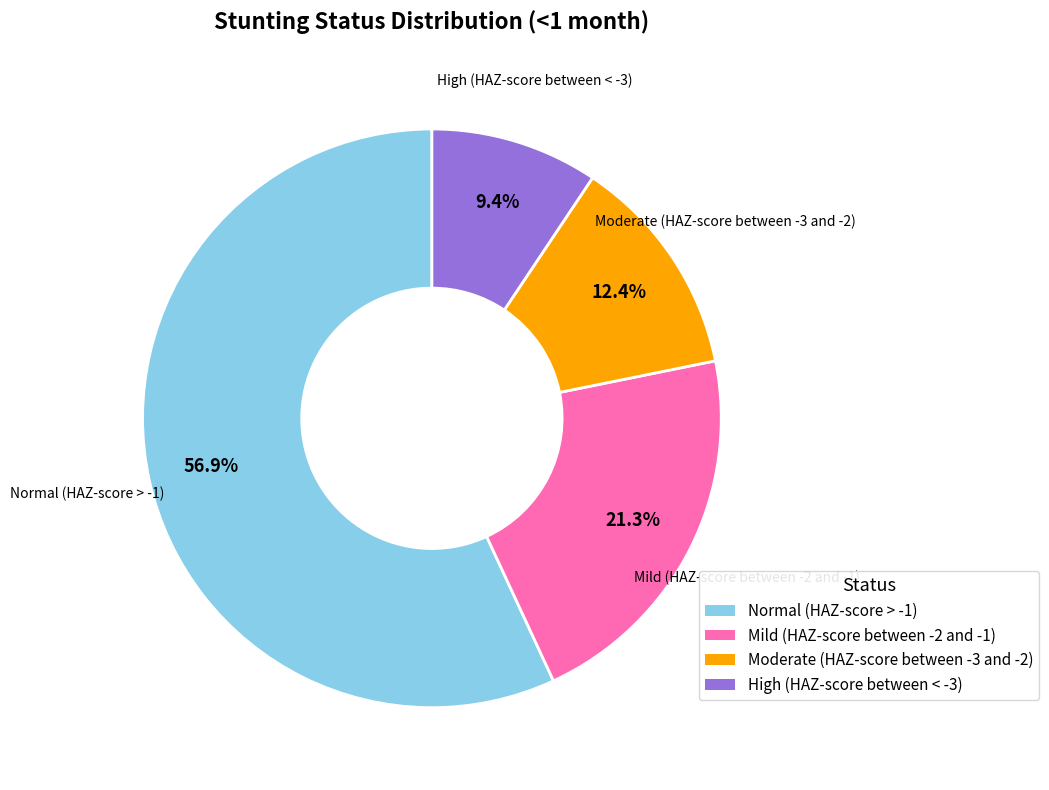

To the nearest percent, what percentage of the pie is Normal (HAZ-score > -1)?

57%